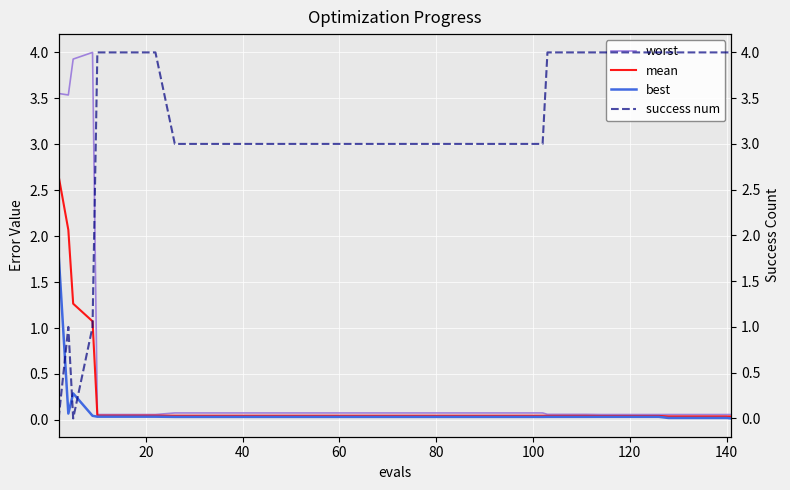

Does the chart display data point markers on the line(s)?

No